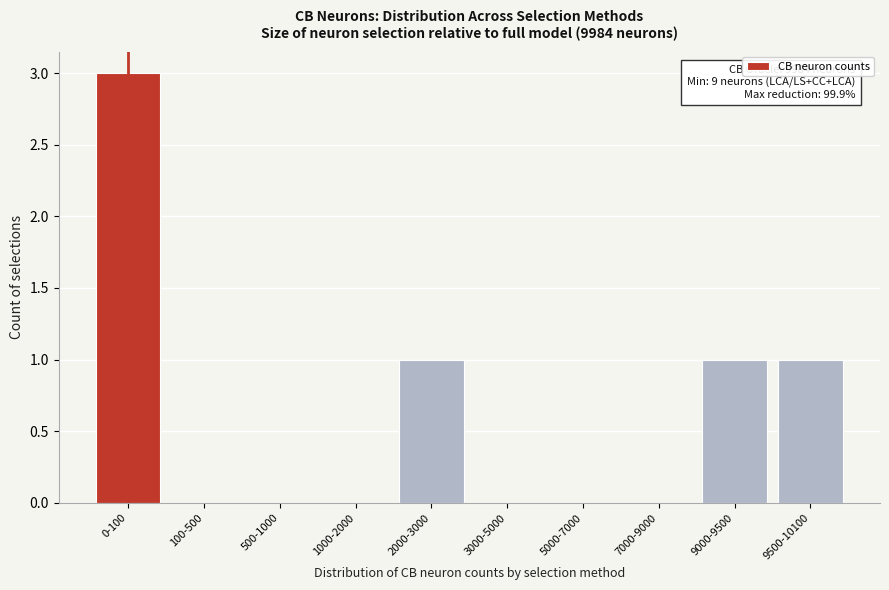

Reading left to right, transcribe all the data shown in this chart.

0-100=3	100-500=0	500-1000=0	1000-2000=0	2000-3000=1	3000-5000=0	5000-7000=0	7000-9000=0	9000-9500=1	9500-10100=1